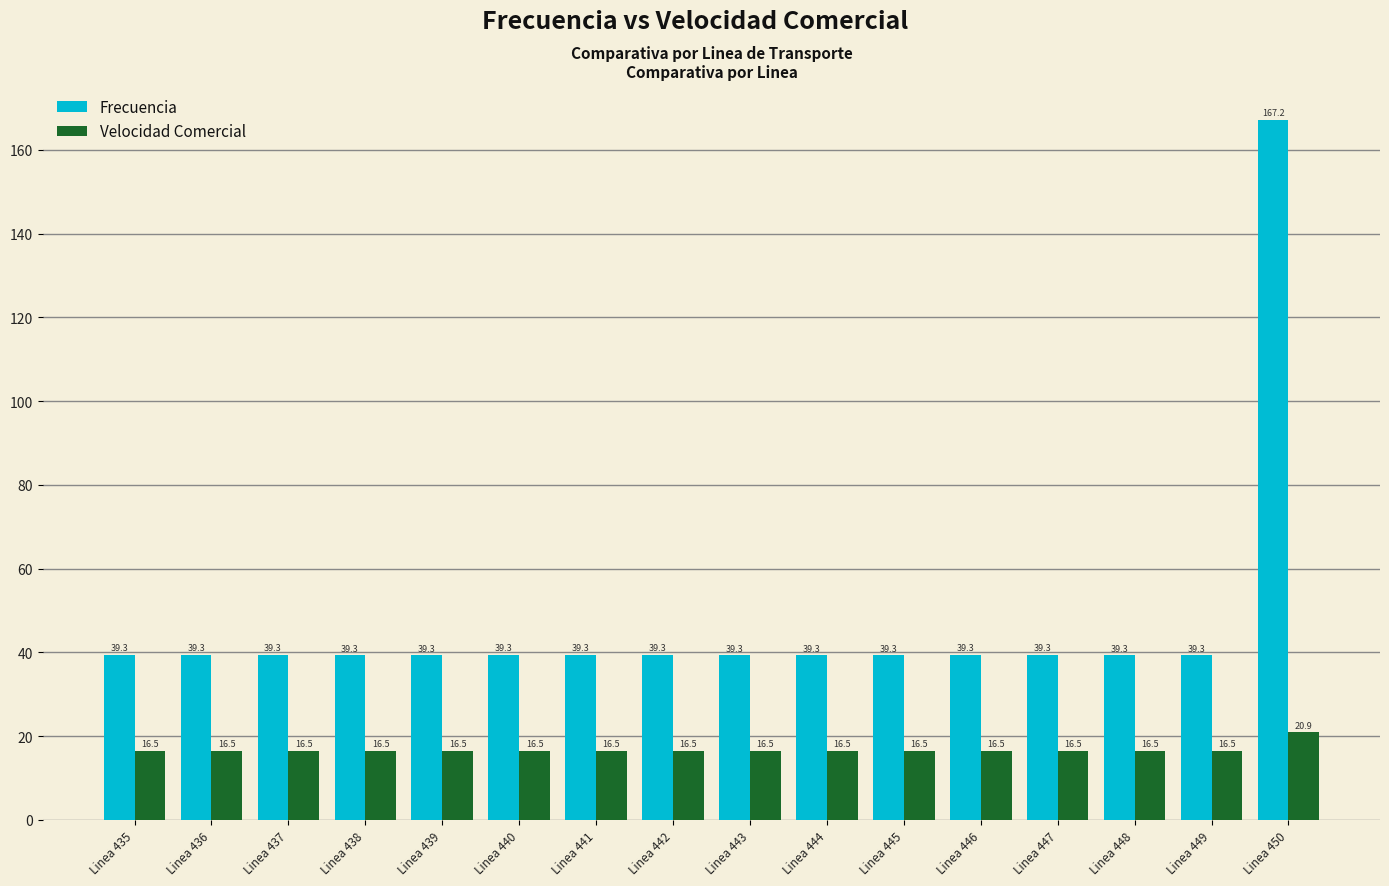

The value of Velocidad Comercial at Linea 446 is 16.5. True or false?

True